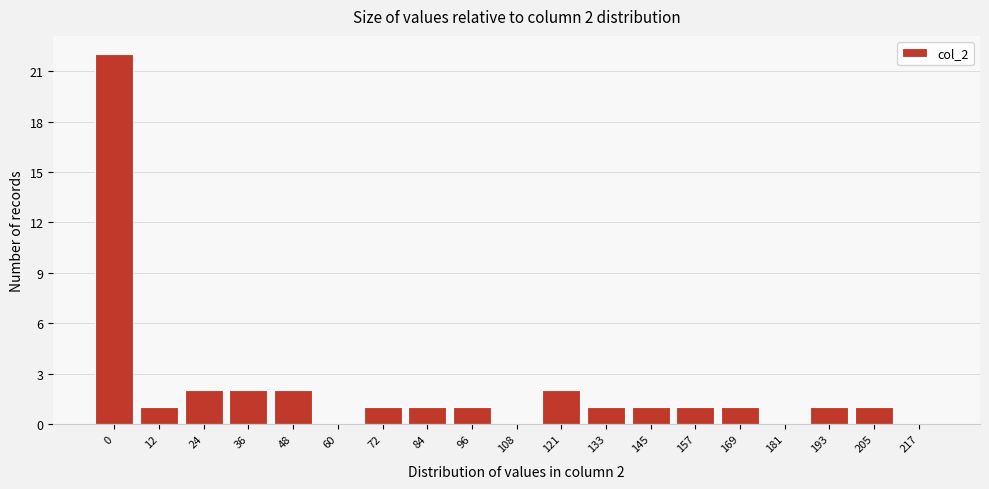

Reading left to right, extract all data points from this chart.

0=22	12=1	24=2	36=2	48=2	60=0	72=1	84=1	96=1	108=0	121=2	133=1	145=1	157=1	169=1	181=0	193=1	205=1	217=0